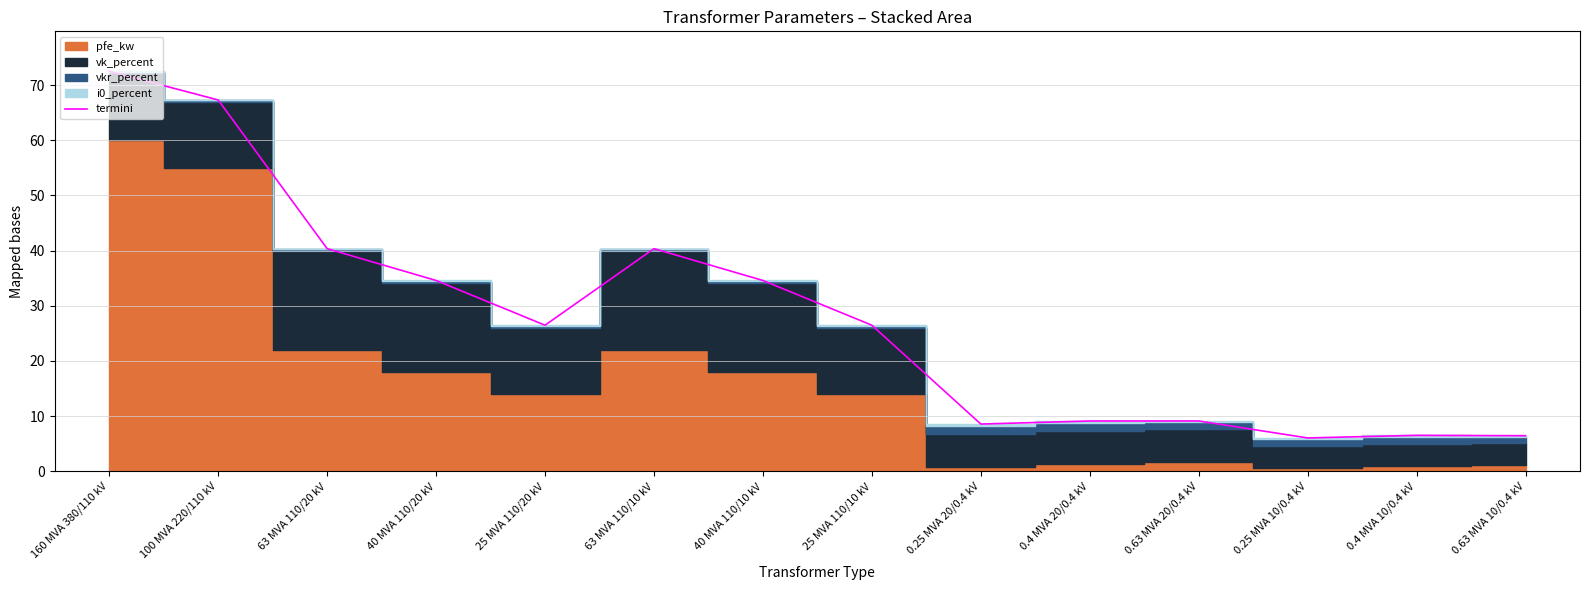

How many lines are shown in the chart?

1